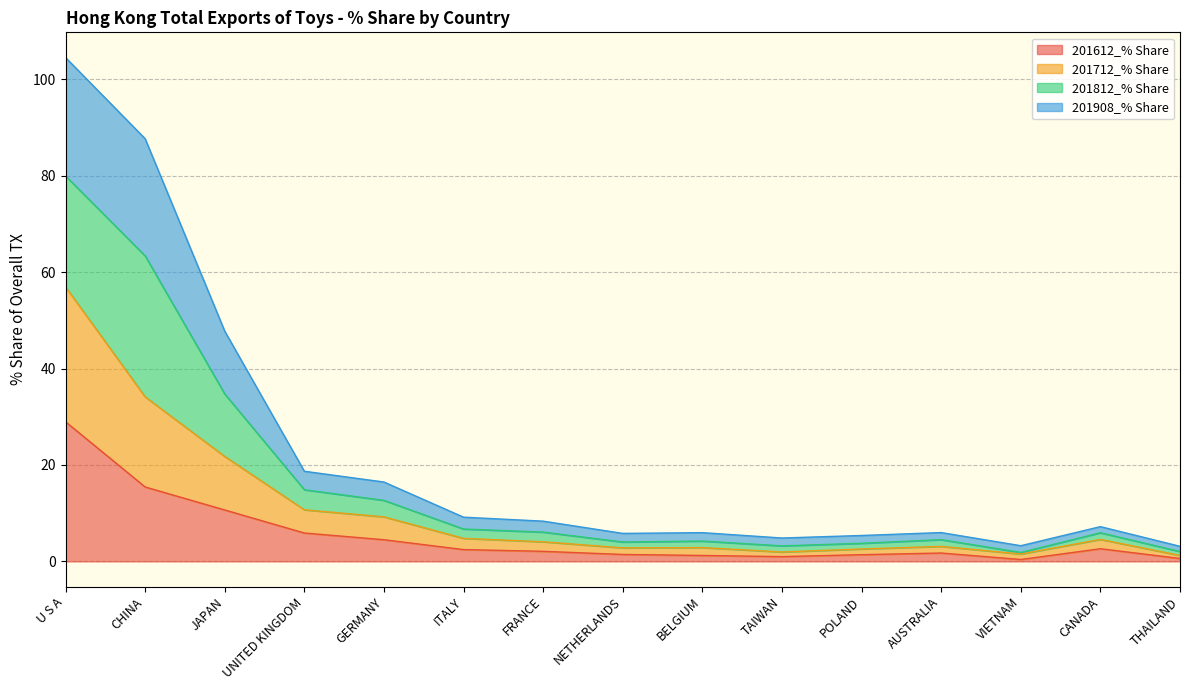

Where is 201612_% Share nearest to the value 14?

CHINA